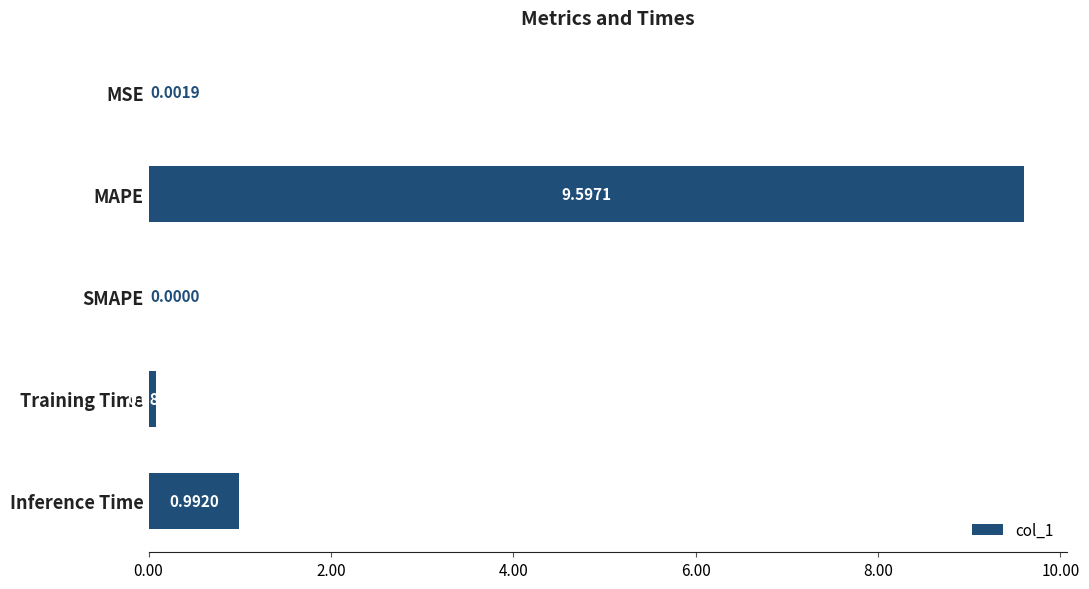

Are the bars horizontal?

Yes